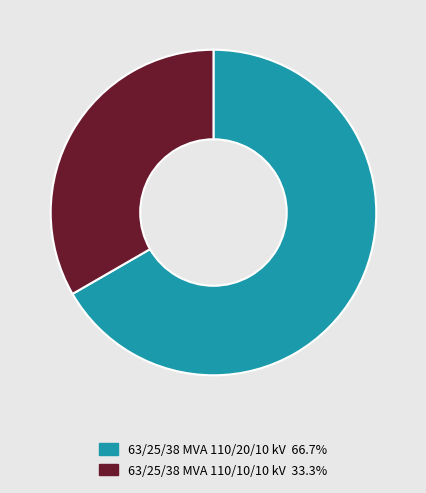

Approximately how many times larger is the value at 63/25/38 MVA 110/20/10 kV compared to 63/25/38 MVA 110/10/10 kV?

2.0